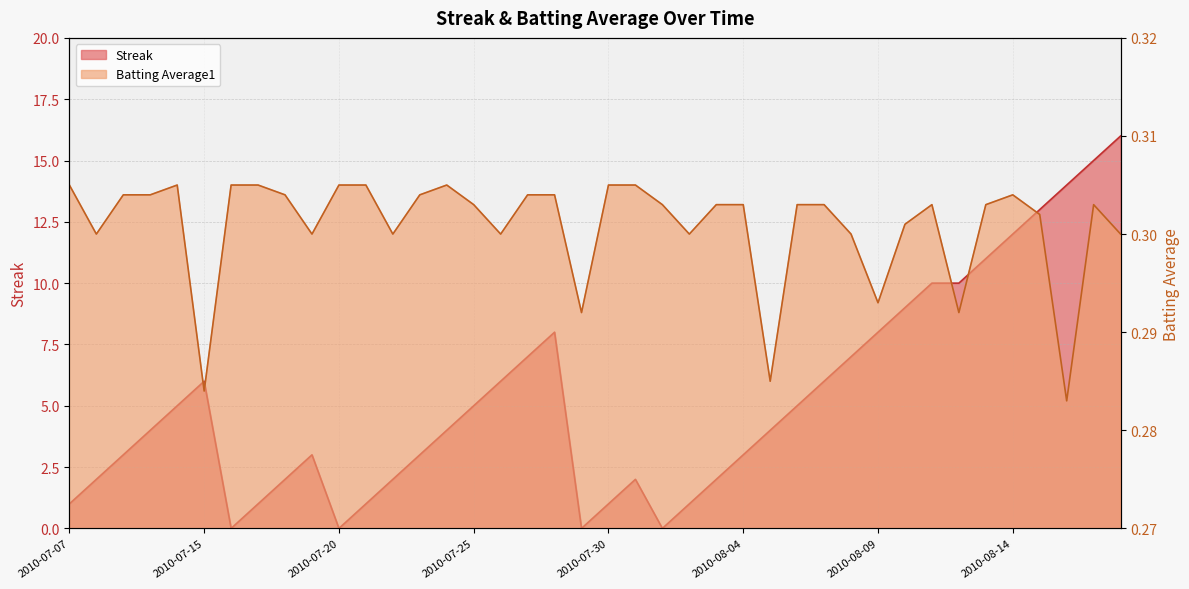

What is the approximate value of Batting Average1 at 2010-08-17?

0.3